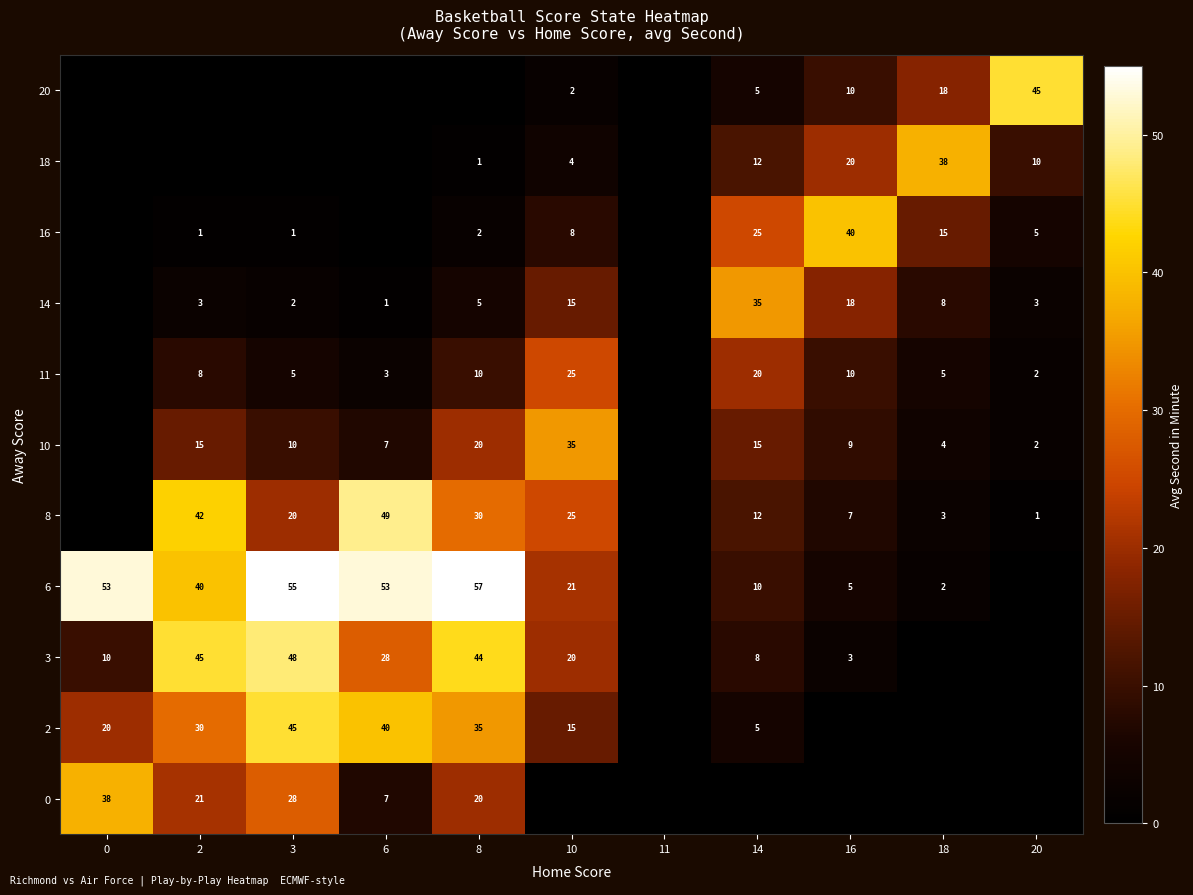

At which category does the chart reach its minimum across all series?

10